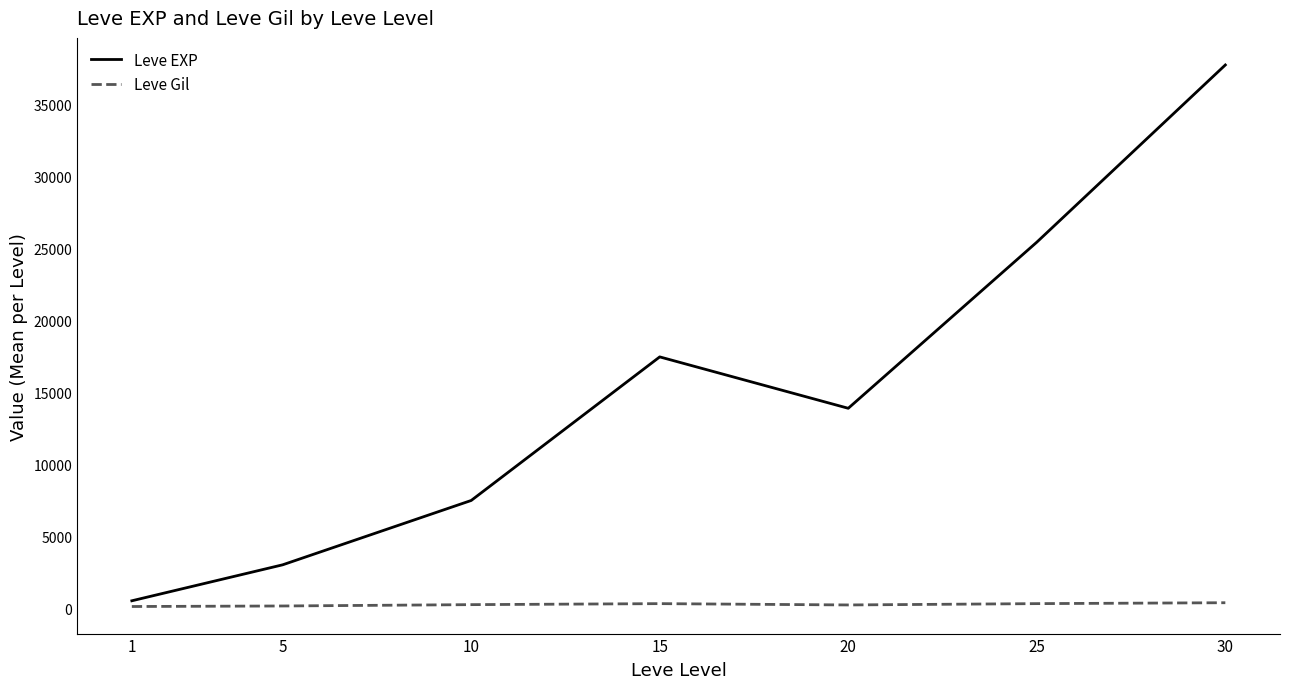

What is the greatest value displayed?

37715.0